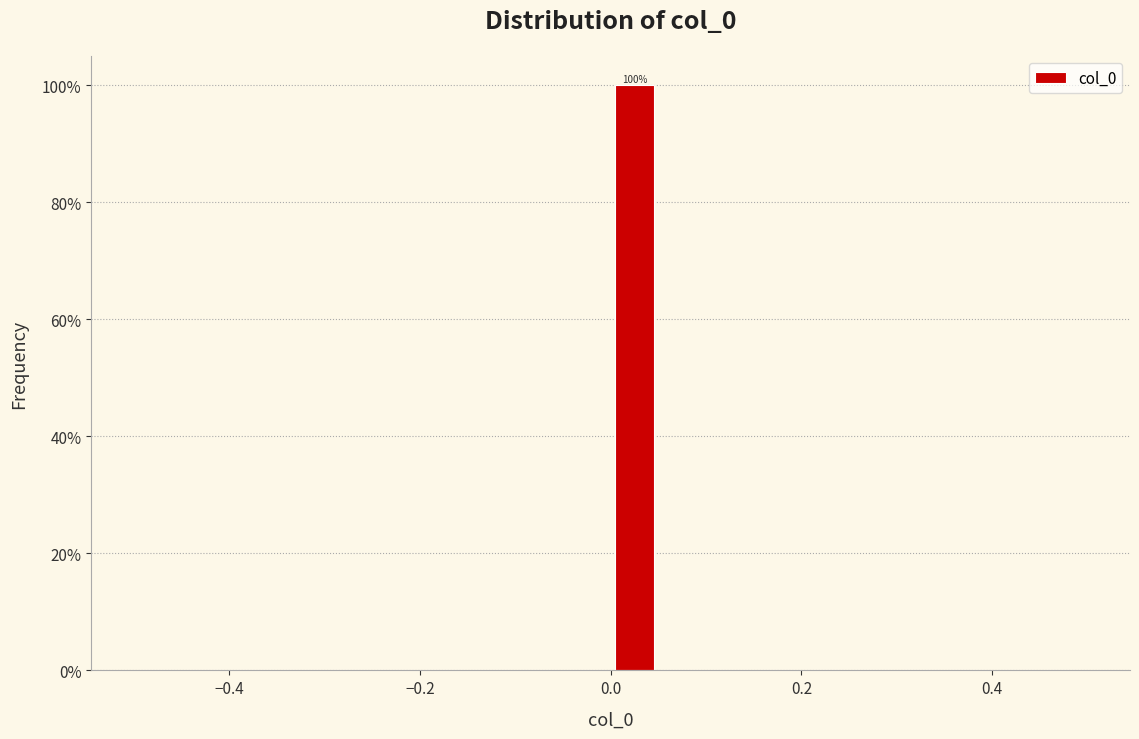

Read against the x-axis, roughly where is the centre of the tallest bar?

0.02